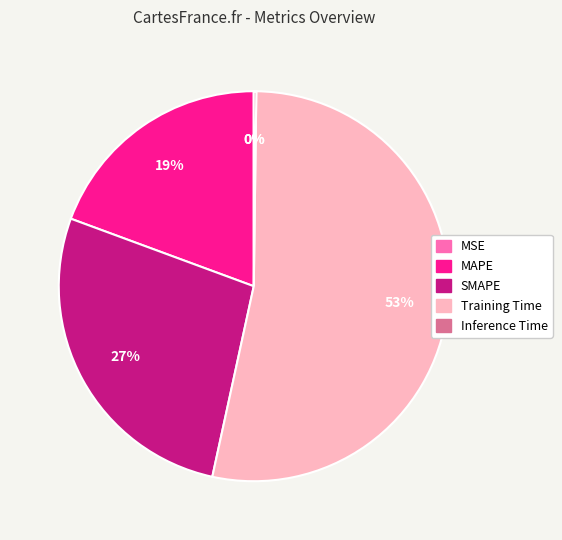

To the nearest percent, what is the difference between the MAPE and SMAPE slice percentages?

8%